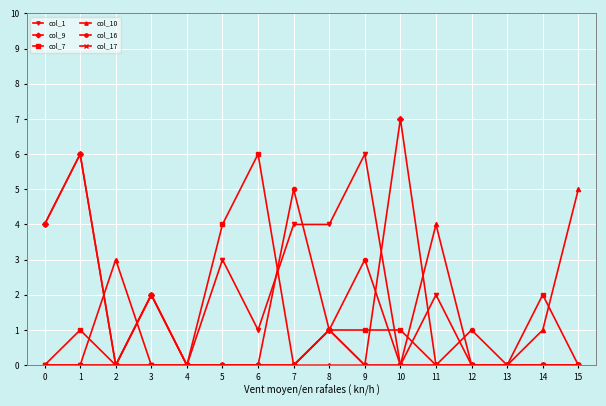

The value of col_17 at 8 is 1. True or false?

True